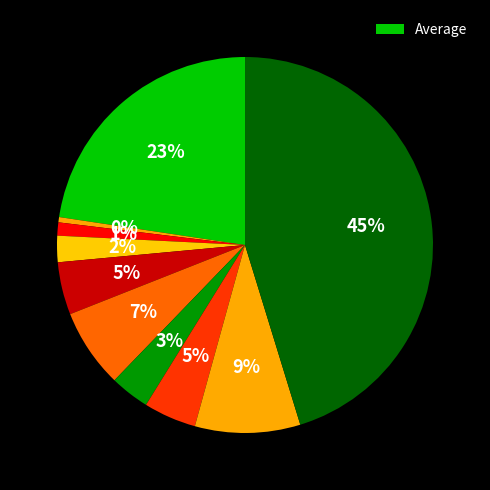

How many slices are in this pie chart?

10